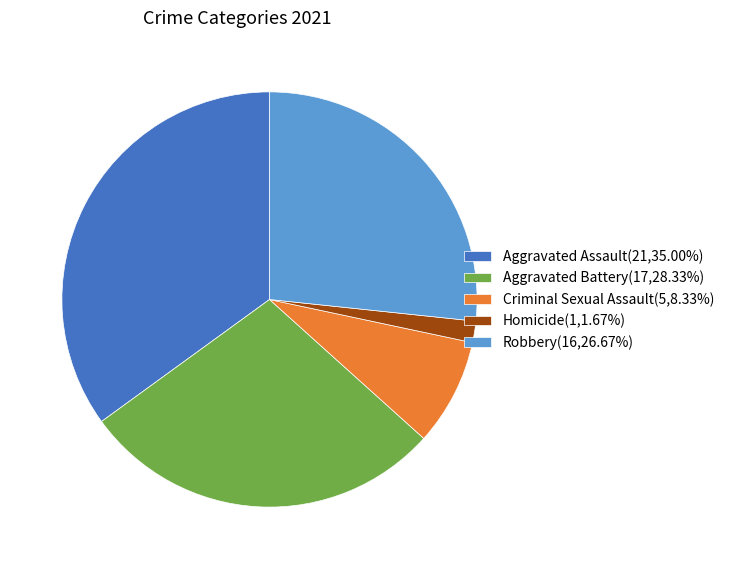

What is the ratio of the value at Aggravated Assault(21,35.00%) to the value at Robbery(16,26.67%)?

1.3